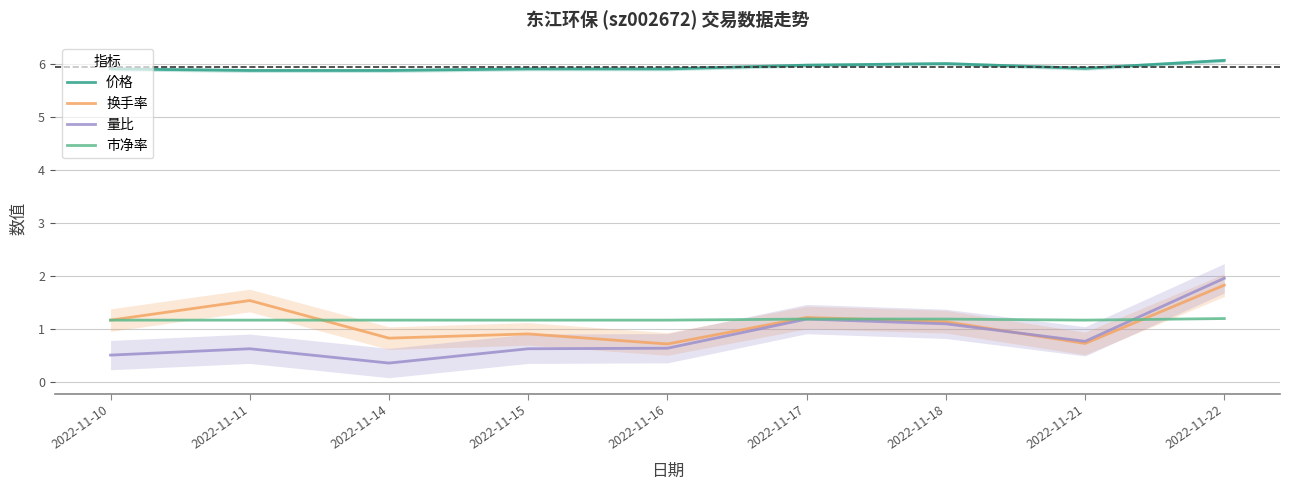

What is the greatest value displayed?

6.1